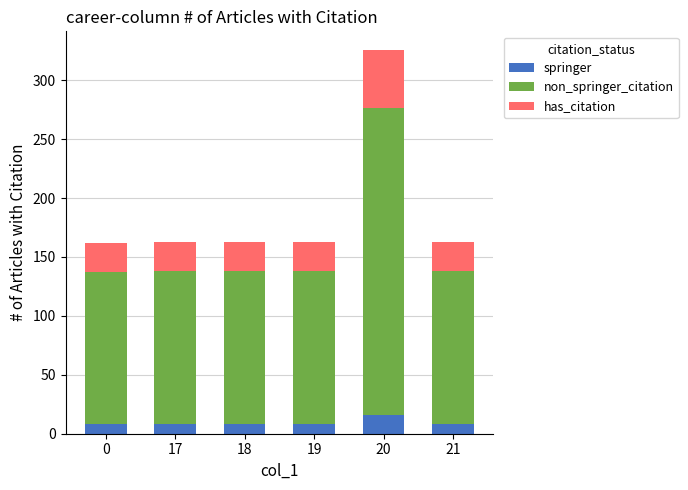

Which category has the highest value in the springer series?

20